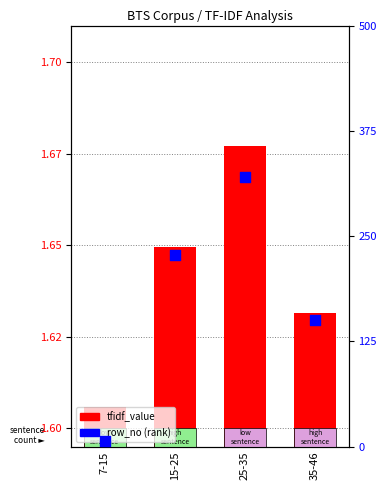

What is the total value across all series at 7-15?

8.6